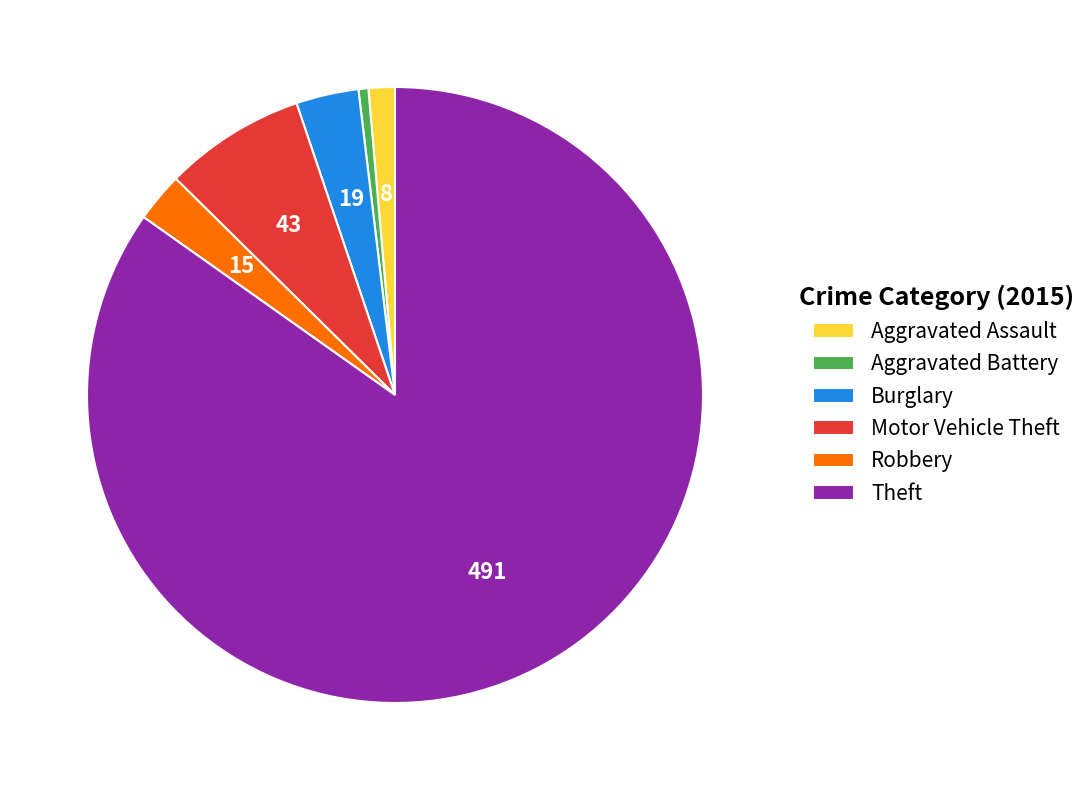

Count the number of slices in the pie.

6